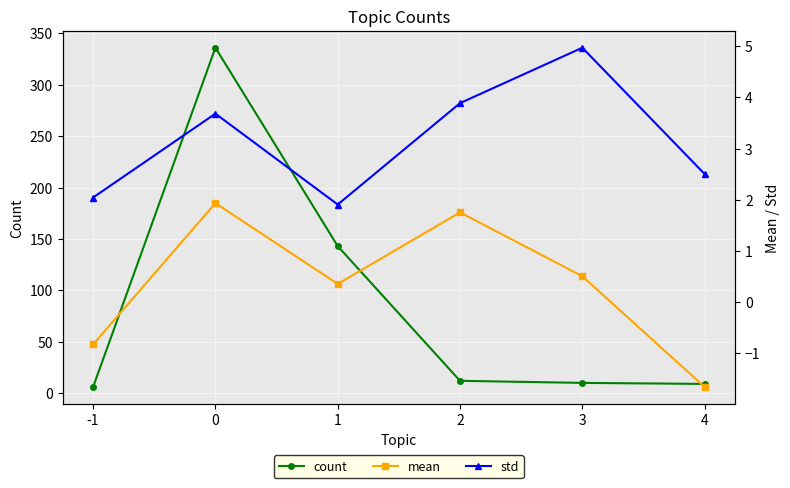

What is the value of the count point at the 6th from the left?

9